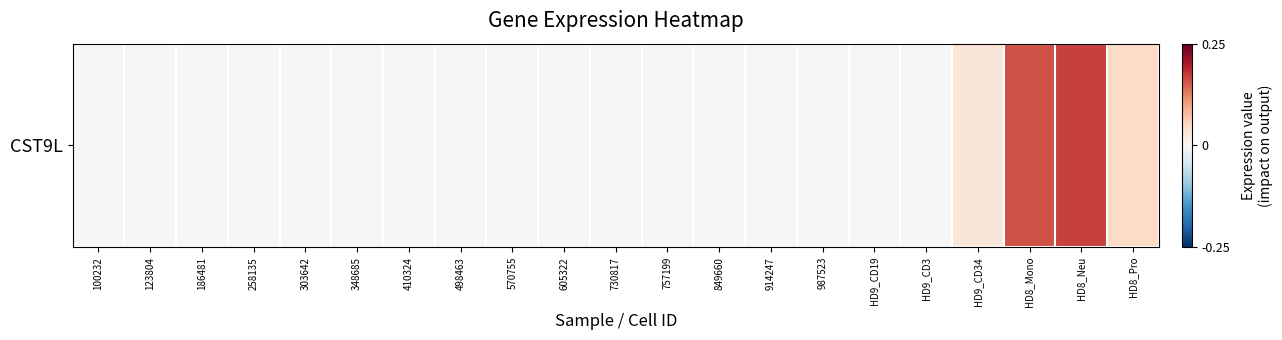

Which label corresponds to the smallest value in the chart?

100232